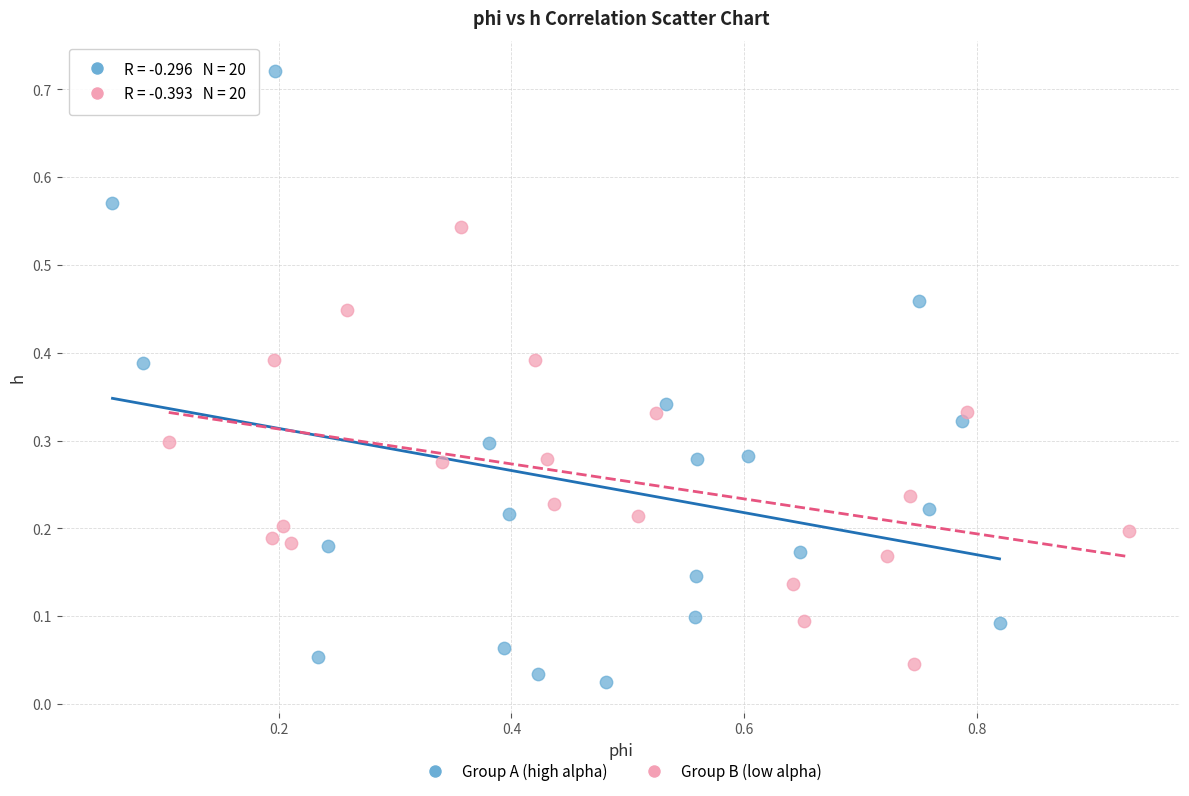

Which series contains the highest Y value?

Group A (high alpha)